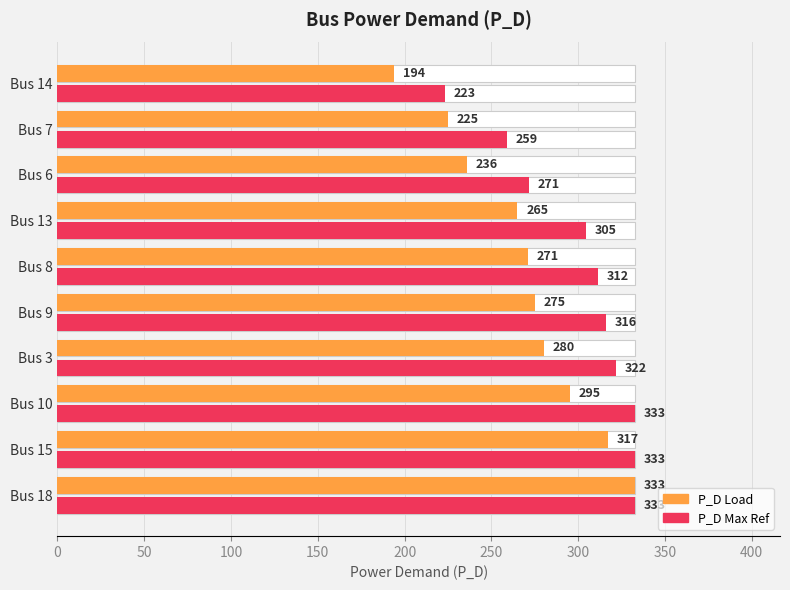

Which series changed the most between Bus 9 and Bus 8?

P_D Max Ref